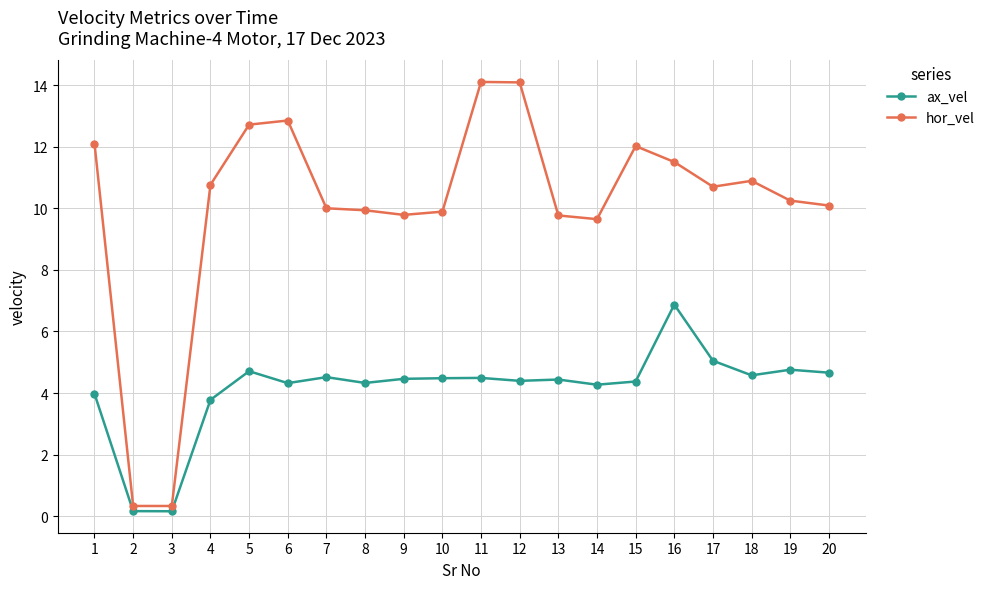

Count the number of categories in the chart.

20